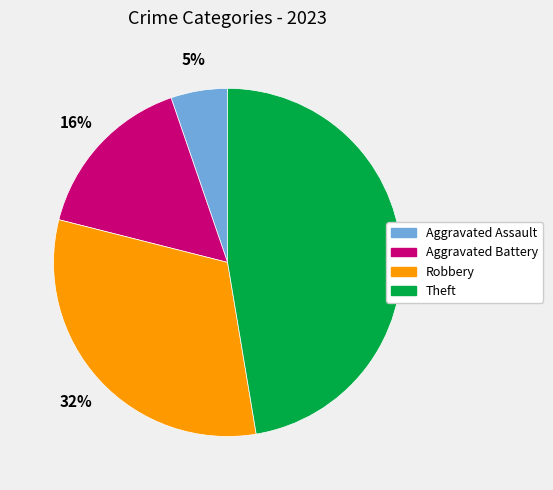

To the nearest percent, what is the difference between the largest and smallest slice percentages?

42%